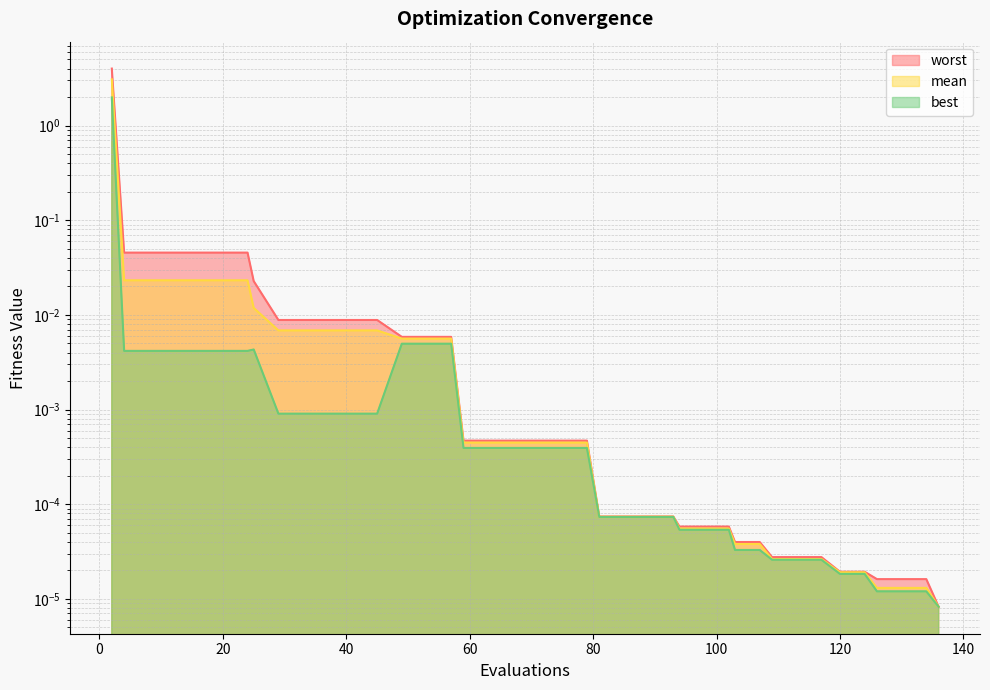

Rank the series at 41 from lowest to highest value.

best, mean, worst